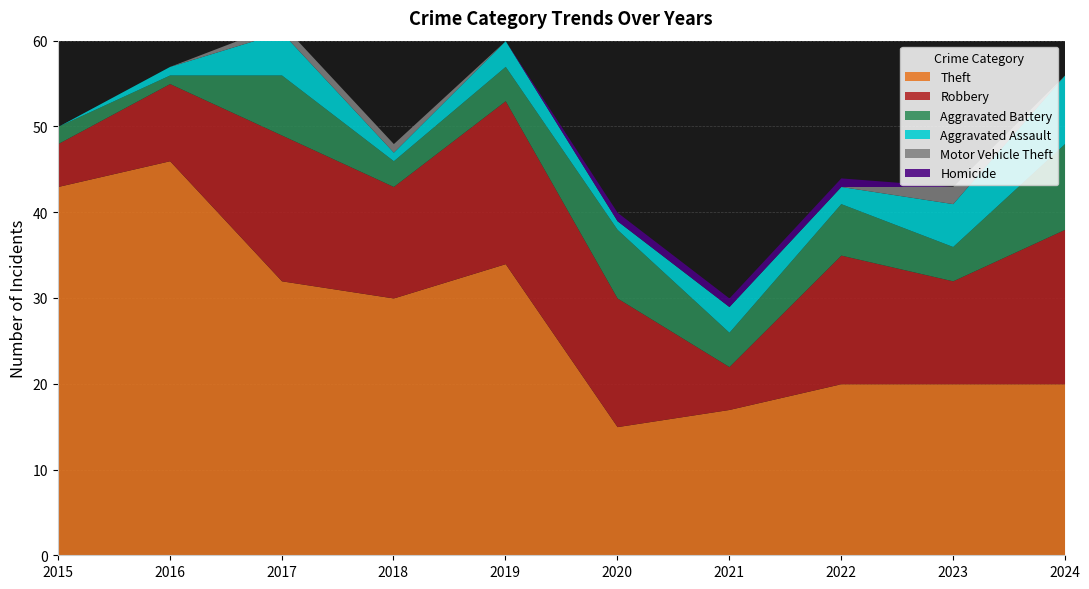

How many lines are shown in the chart?

6